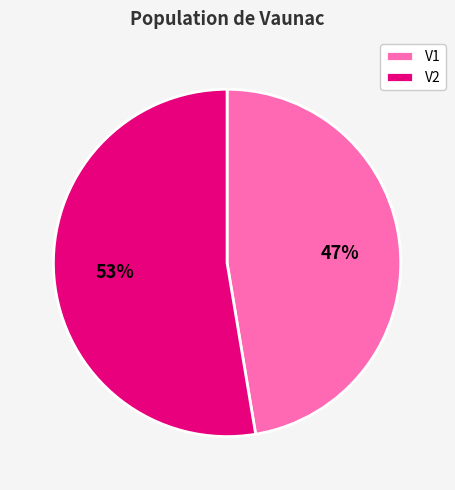

To the nearest percent, what percentage of the pie is V1?

47%